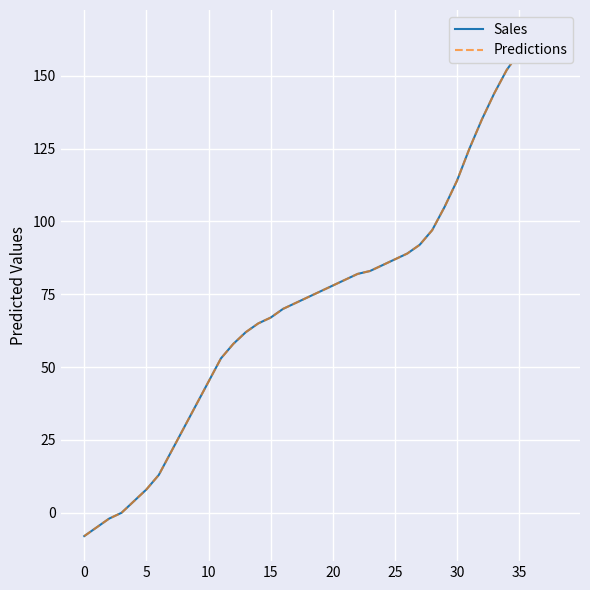

What is the difference between the Sales values at 37 and 25?

76